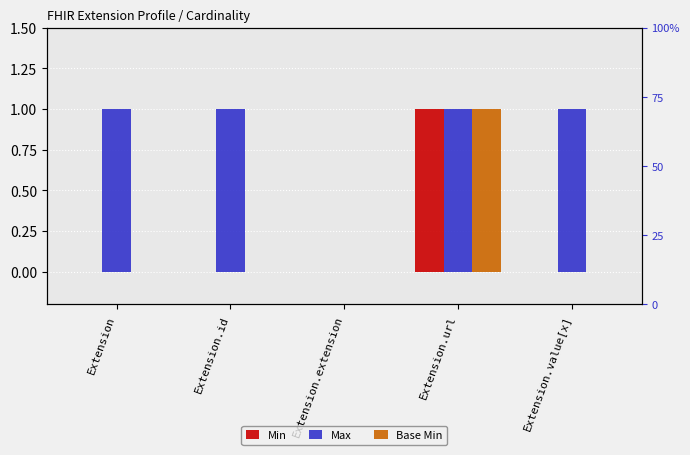

List the labels in order of Max value, smallest first.

Extension.extension, Extension, Extension.id, Extension.url, Extension.value[x]